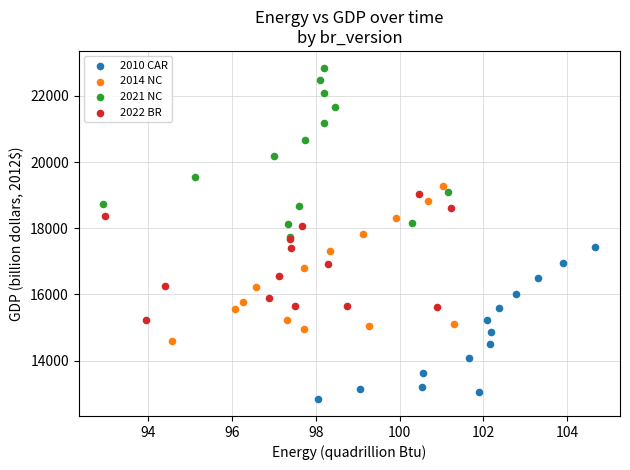

Which series reaches the maximum Y coordinate?

2021 NC